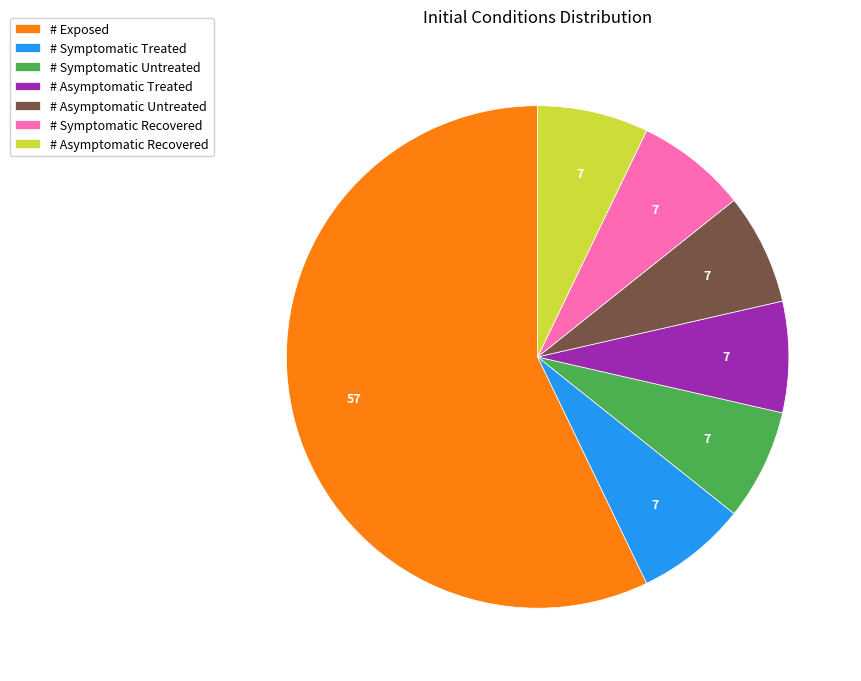

The # Symptomatic Recovered slice represents 7% of the pie. True or false?

True